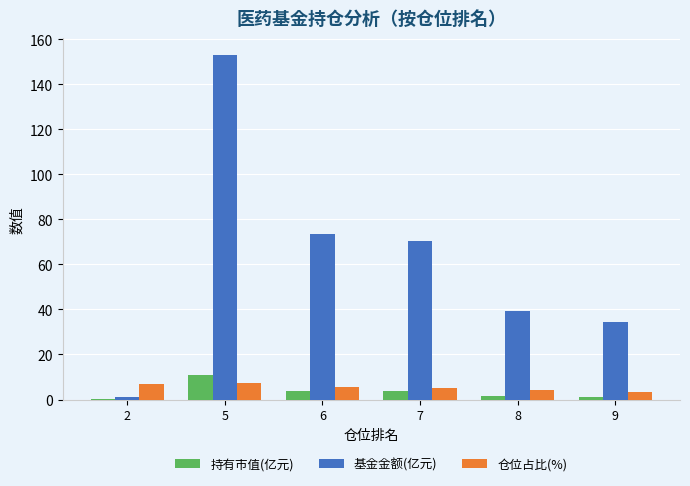

Are the bars grouped side by side (vs. stacked)?

Yes